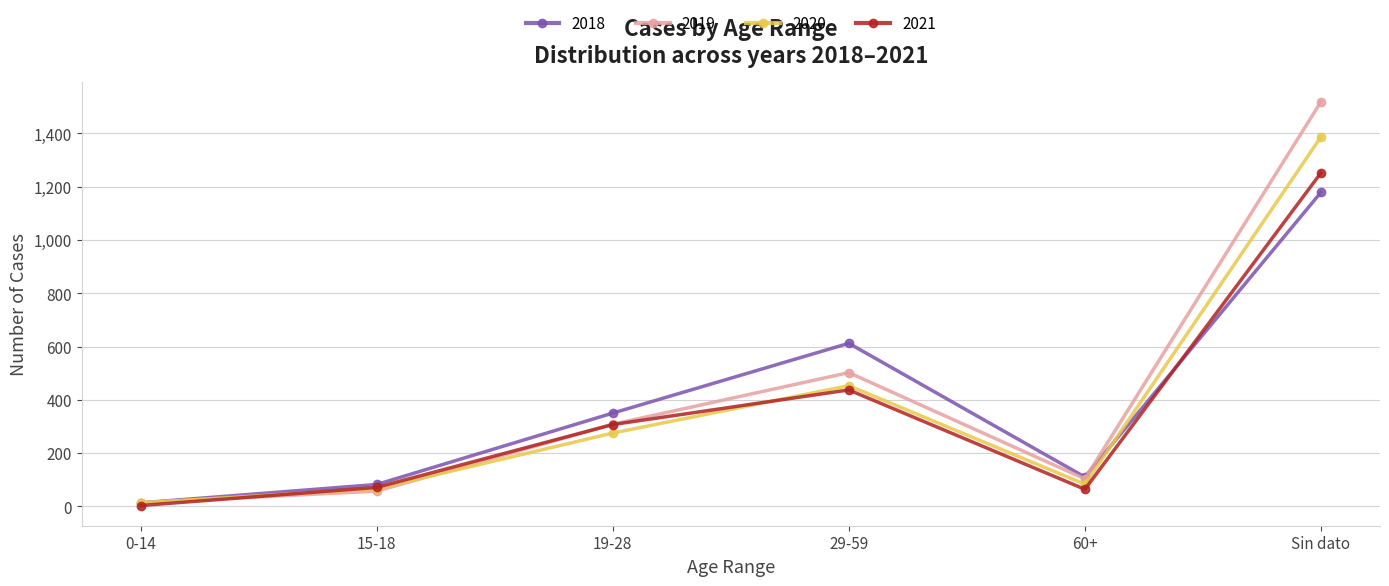

What is the label of the 6th point from the right?

0-14